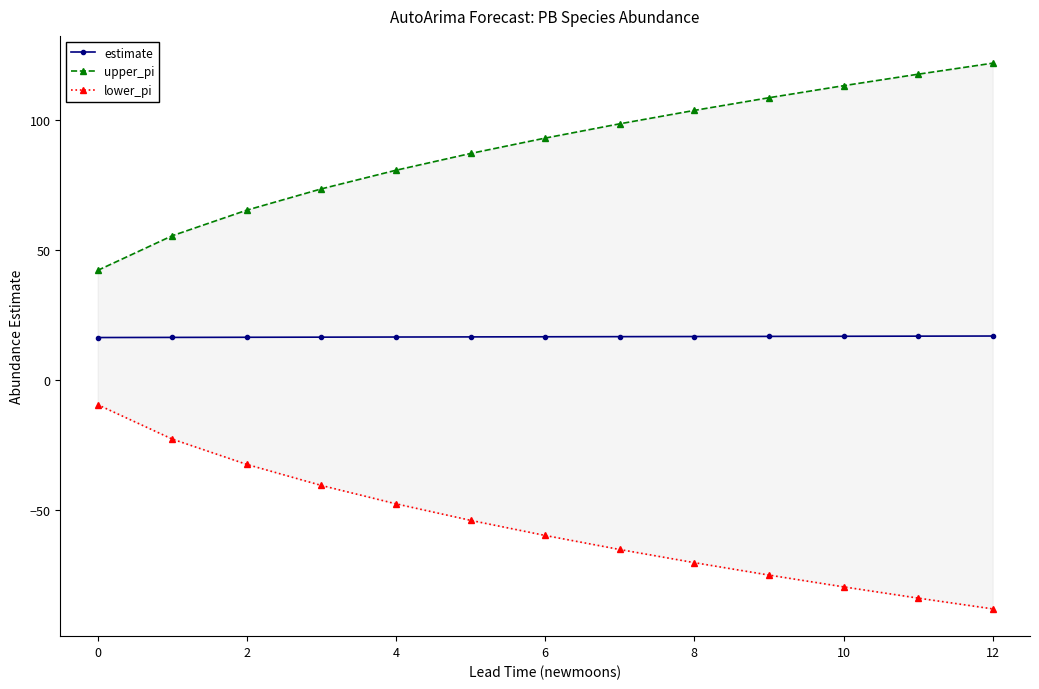

True or false: lower_pi and estimate intersect in this chart.

False